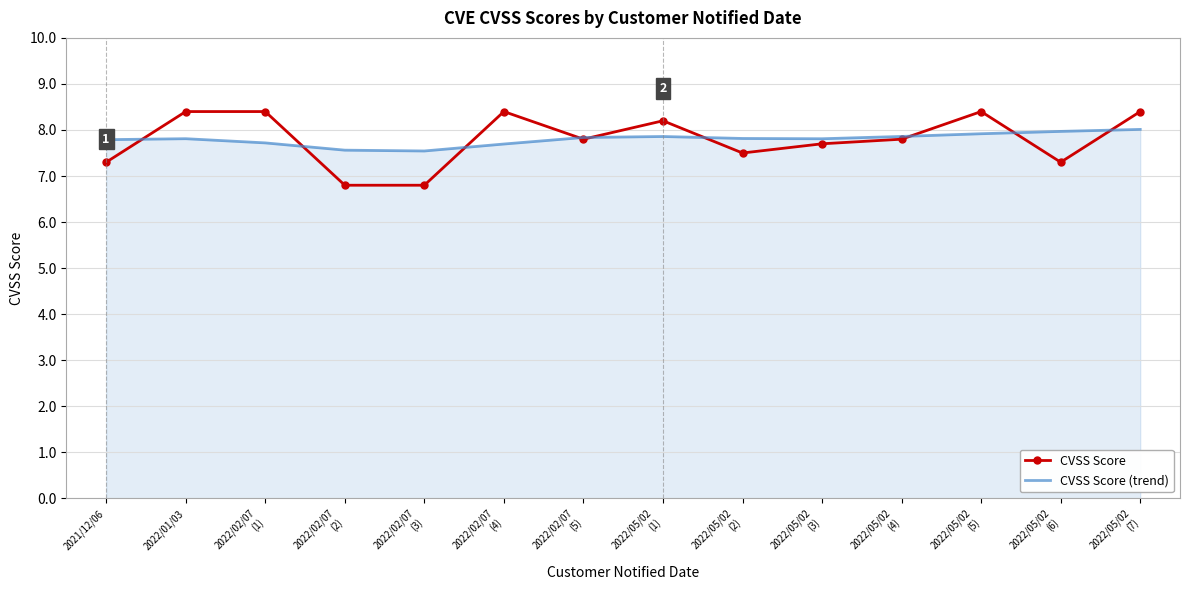

The CVSS Score series shows 3.0 at 2022/05/02
(6). True or false?

False